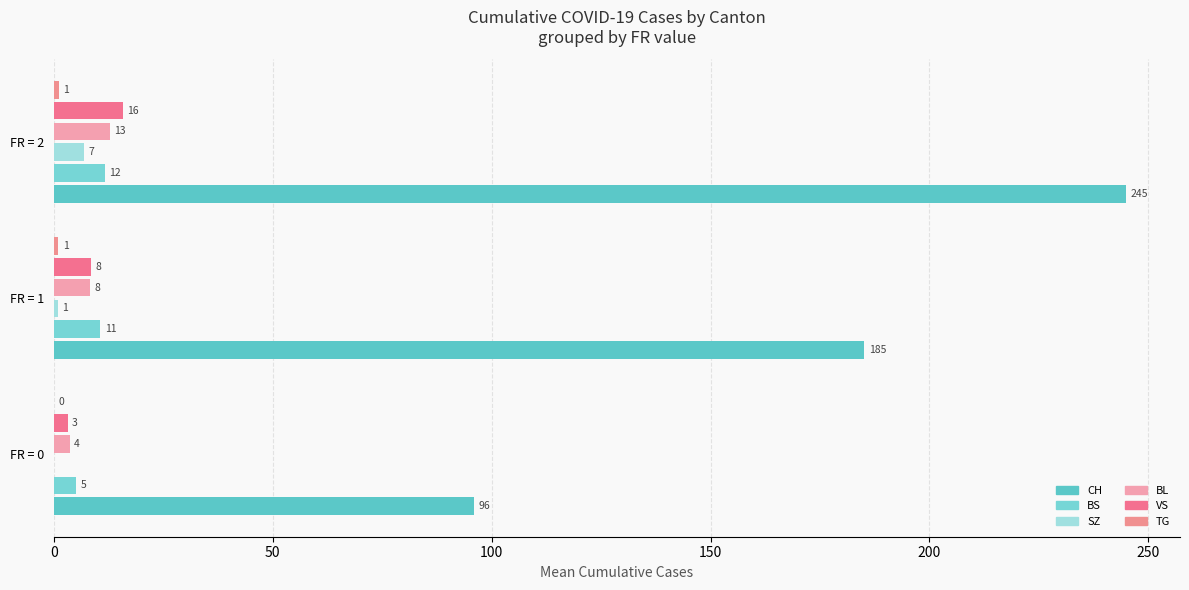

Which series has the widest spread of values?

CH